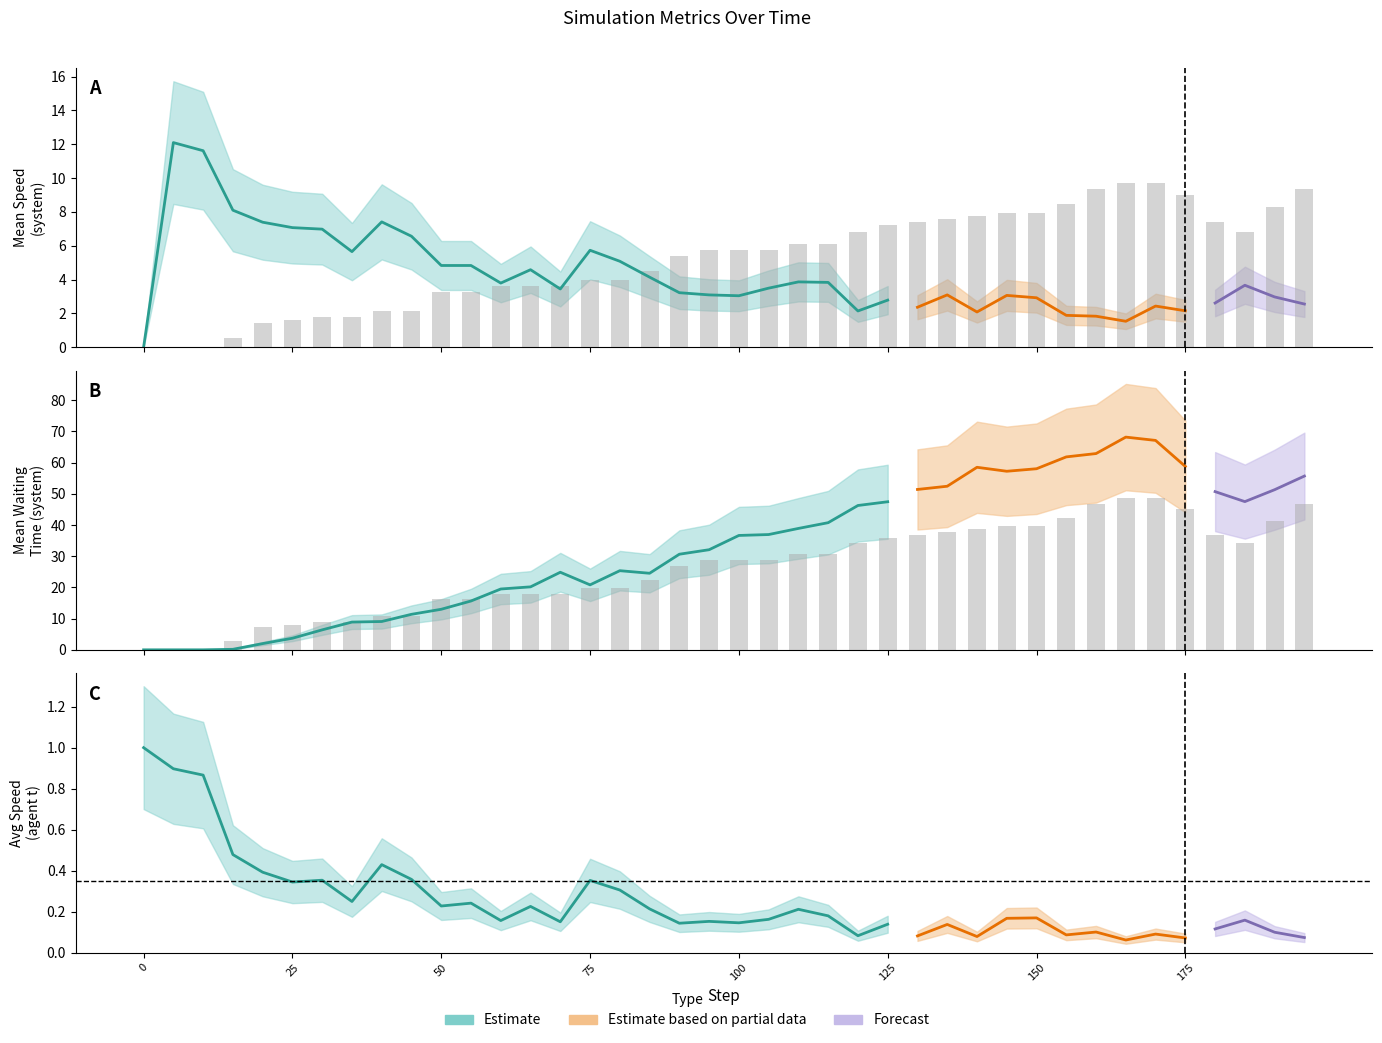

Reading left to right, list all the values displayed in this chart.

system_total_stopped: 0=0.0	5=0.0	10=0.0	15=0.5	20=1.4	25=1.6	30=1.8	35=1.8	40=2.2	45=2.2	50=3.2	55=3.2	60=3.6	65=3.6	70=3.6	75=4.0	80=4.0	85=4.5	90=5.4	95=5.8	100=5.8	105=5.8	110=6.1	115=6.1	120=6.8	125=7.2	130=7.4	135=7.6	140=7.7	145=7.9	150=7.9	155=8.5	160=9.4	165=9.7	170=9.7	175=9.0	180=7.4	185=6.8	190=8.3	195=9.4
system_mean_waiting_time: 0=0.0	5=0.0	10=0.0	15=2.7	20=7.2	25=8.1	30=9.0	35=9.0	40=10.8	45=10.8	50=16.2	55=16.2	60=18.0	65=18.0	70=18.0	75=19.8	80=19.8	85=22.5	90=27.0	95=28.8	100=28.8	105=28.8	110=30.6	115=30.6	120=34.2	125=36.0	130=36.9	135=37.8	140=38.7	145=39.6	150=39.6	155=42.3	160=46.8	165=48.6	170=48.6	175=45.0	180=36.9	185=34.2	190=41.4	195=46.8